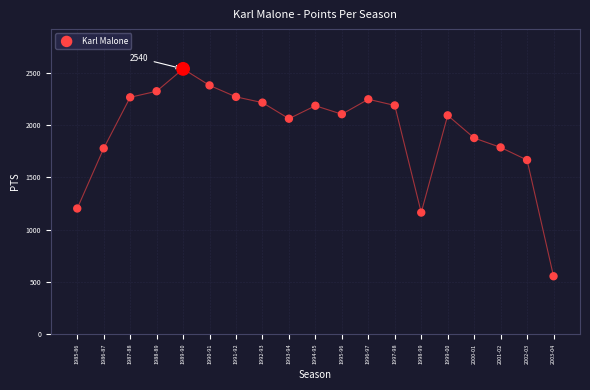

What is the range of Y values (max minus min)?

1986